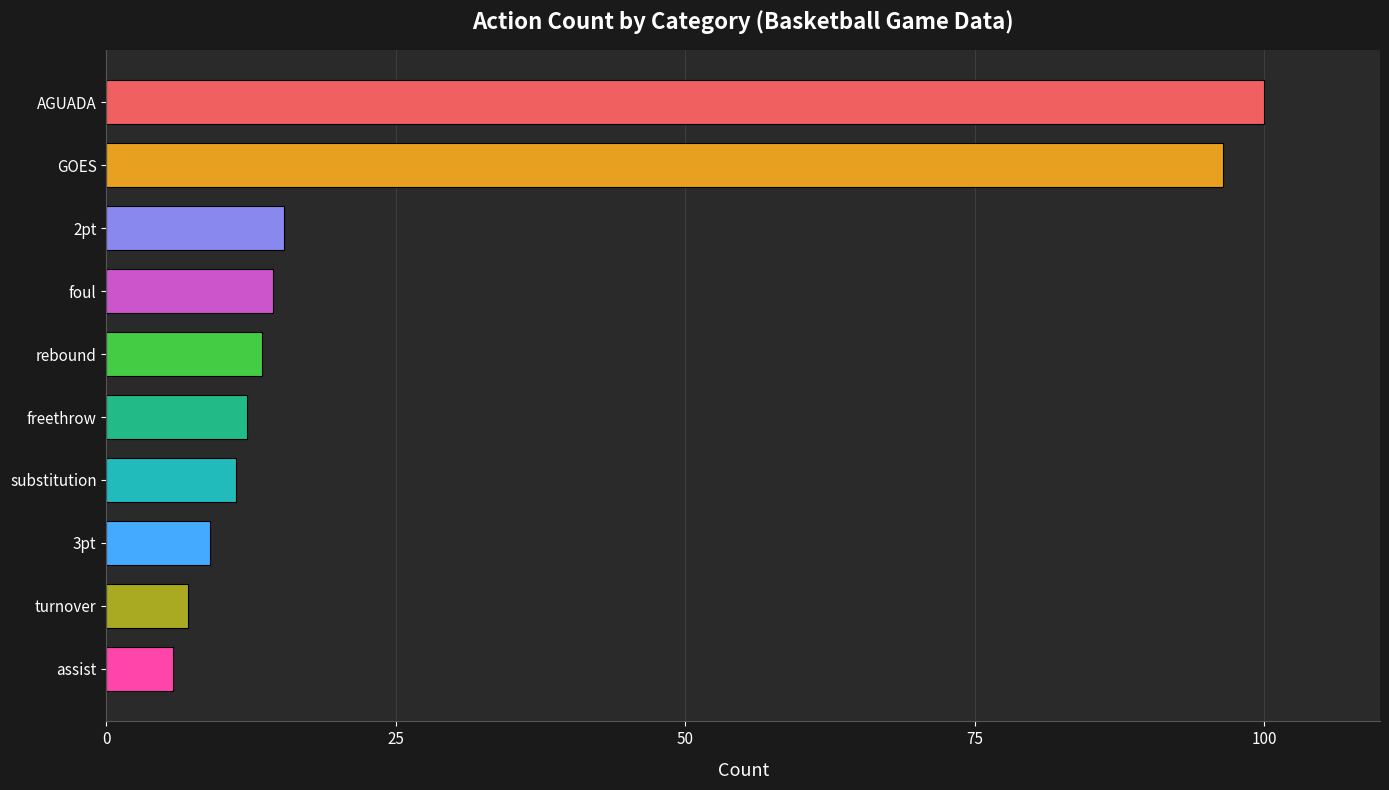

At which category does the chart reach its peak across all series?

AGUADA